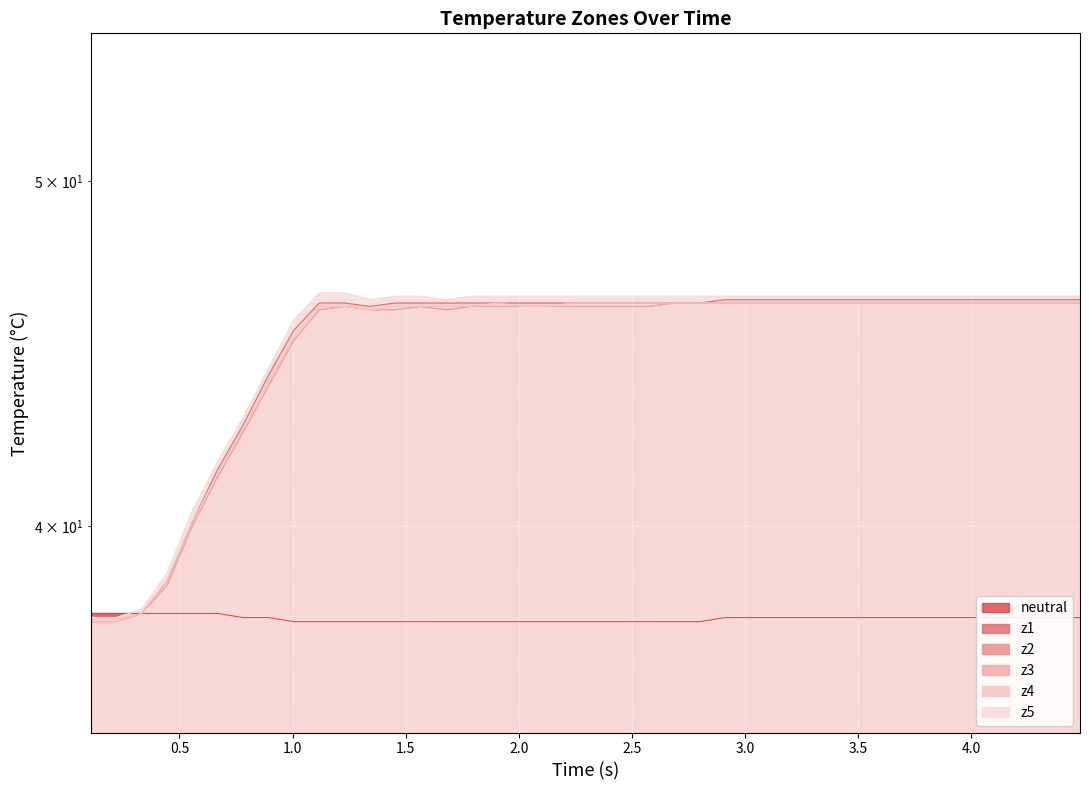

How many times do z5 and neutral cross each other?

1